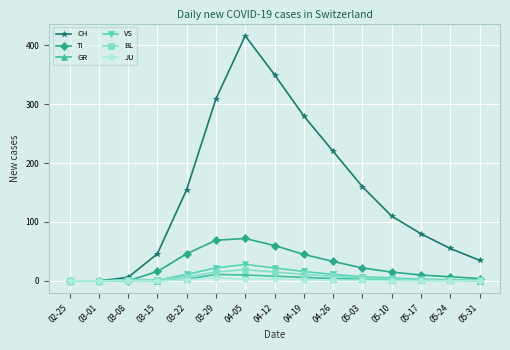

What is the greatest value displayed?

416